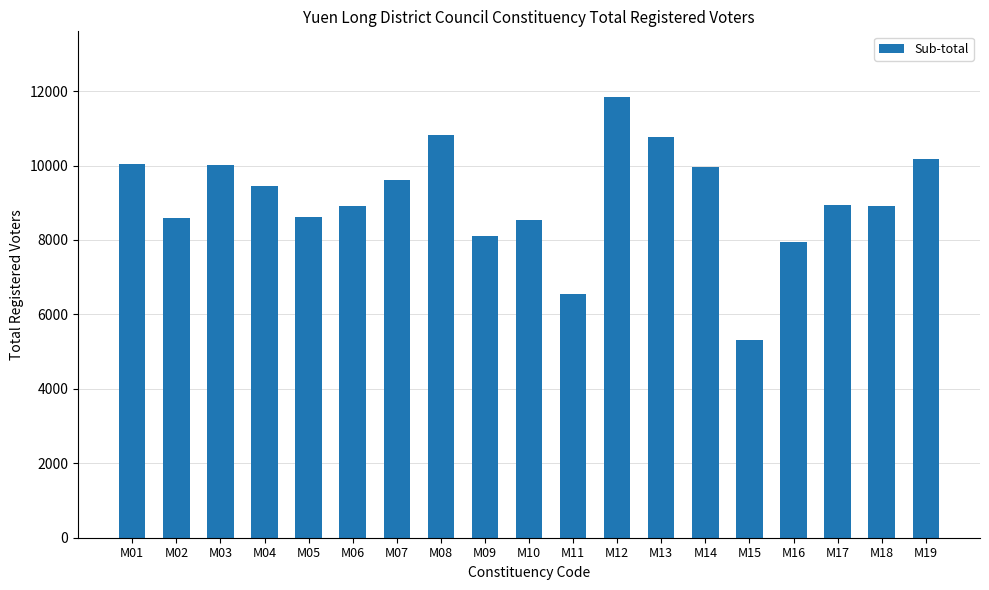

What is the difference between the values at M01 and M18?

1139